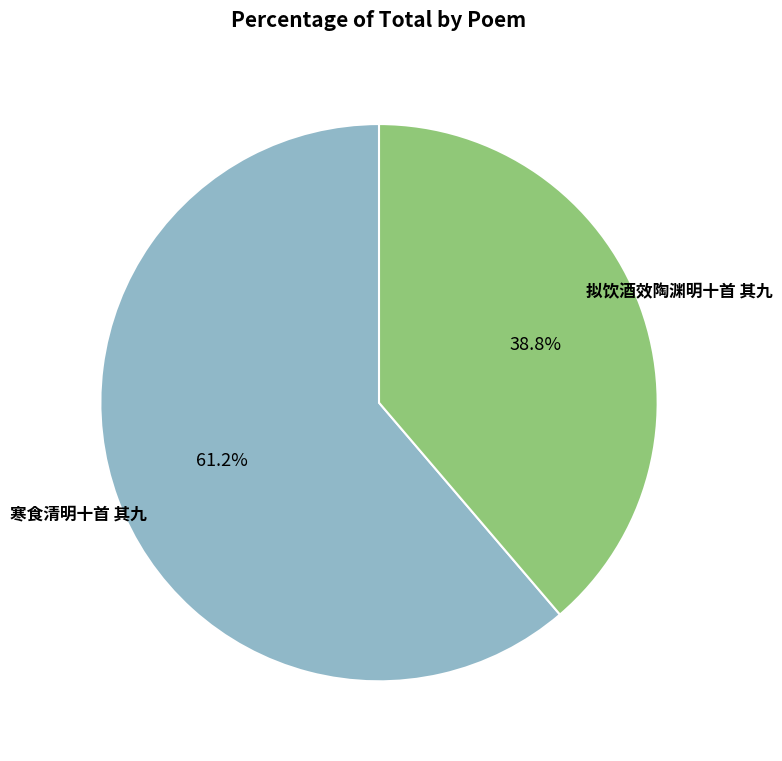

Is there any slice that represents more than half of the pie?

Yes